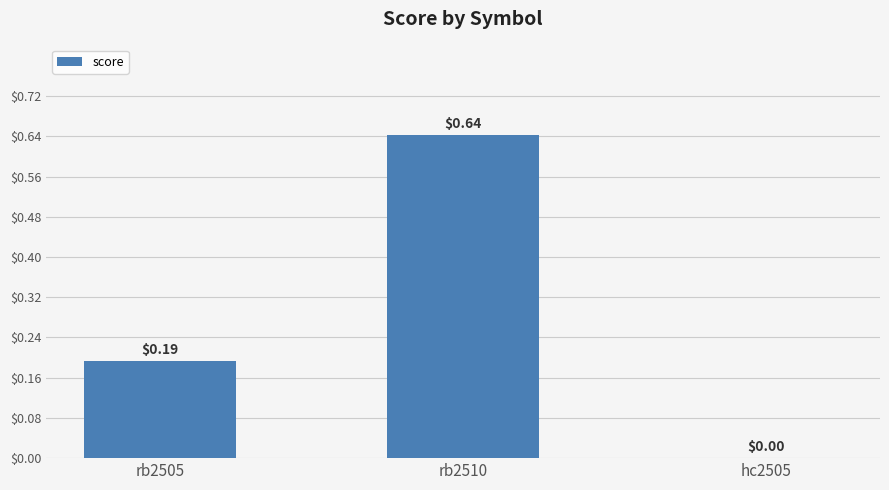

What is the change in value from rb2510 to hc2505?

-0.6